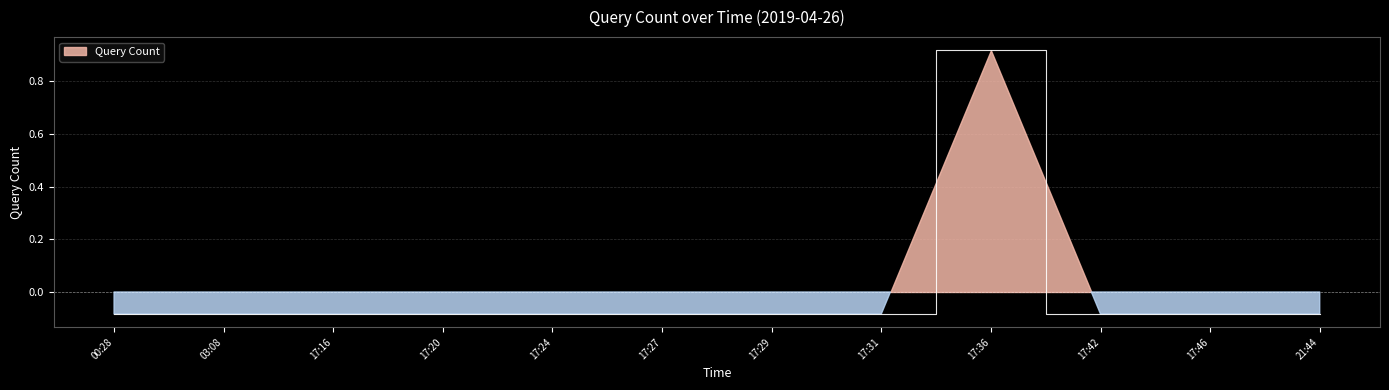

Reading right to left, list all the values displayed in this chart.

21:44=-0.1	17:46=-0.1	17:42=-0.1	17:36=0.9	17:31=-0.1	17:29=-0.1	17:27=-0.1	17:24=-0.1	17:20=-0.1	17:16=-0.1	03:08=-0.1	00:28=-0.1